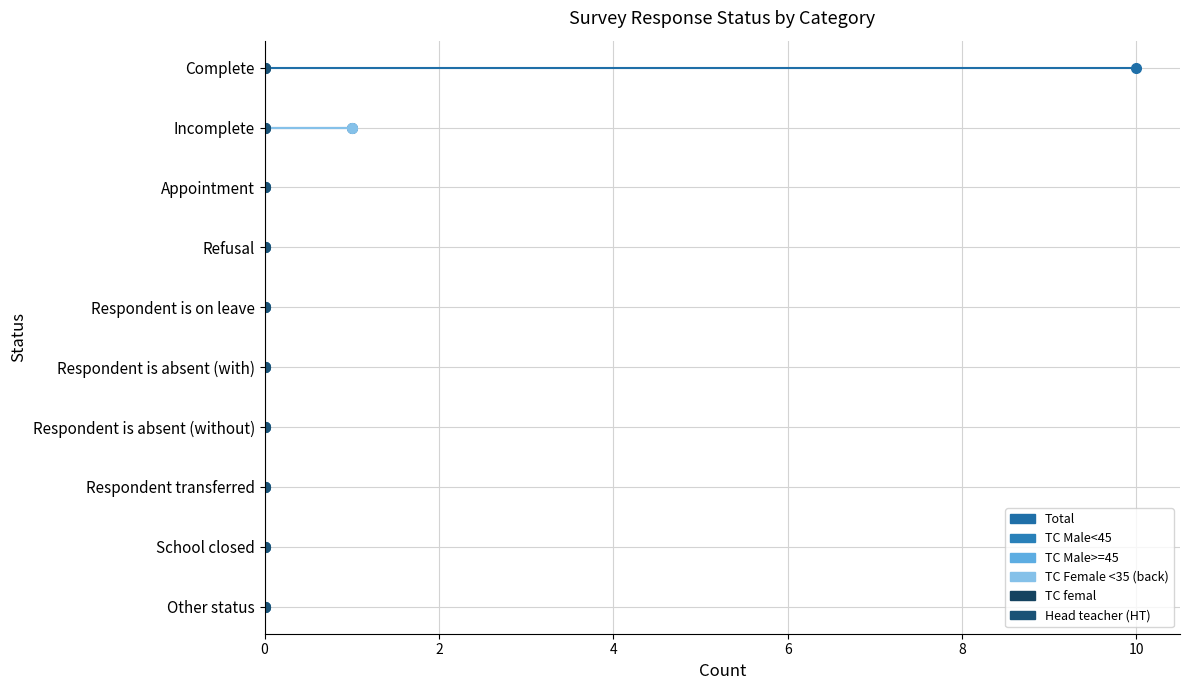

True or false: TC Female <35 (back) and TC femal cross at least once.

False